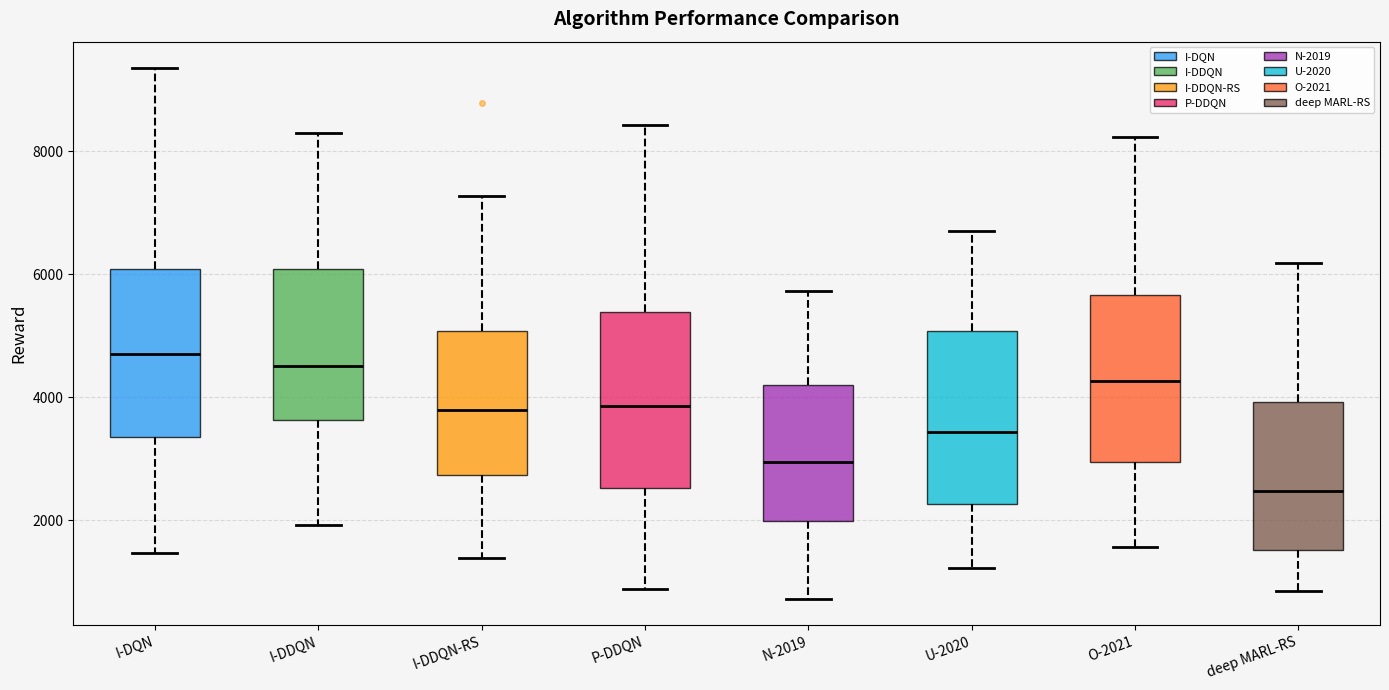

Reading left to right, transcribe this box plot: for each box, give where its median line is, the range the box spans, and where its two whiskers end, as read against the y-axis. The values are not printed on the chart, so give them approximately, as read against the axis.

I-DQN: median 4600, box 3400 to 6000, whiskers 1400 to 9400
I-DDQN: median 4600, box 3600 to 6000, whiskers 2000 to 8200
I-DDQN-RS: median 3800, box 2800 to 5000, whiskers 1400 to 7200
P-DDQN: median 3800, box 2600 to 5400, whiskers 800 to 8400
N-2019: median 3000, box 2000 to 4200, whiskers 800 to 5800
U-2020: median 3400, box 2200 to 5000, whiskers 1200 to 6800
O-2021: median 4200, box 3000 to 5600, whiskers 1600 to 8200
deep MARL-RS: median 2400, box 1600 to 4000, whiskers 800 to 6200